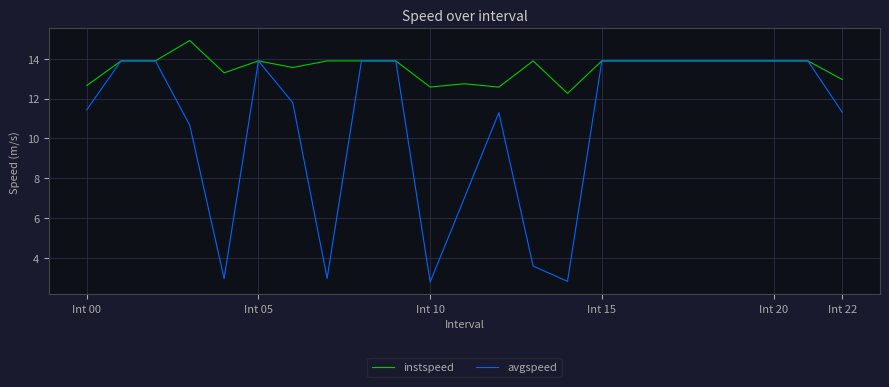

Reading right to left, list all the values displayed in this chart.

instspeed: 13.0	13.9	13.9	13.9	13.9	13.9	13.9	13.9	12.3	13.9	12.6	12.7	12.6	13.9	13.9	13.9	13.6	13.9	13.3	14.9	13.9	13.9	12.7
avgspeed: 11.3	13.9	13.9	13.9	13.9	13.9	13.9	13.9	2.8	3.6	11.3	7.0	2.8	13.9	13.9	3.0	11.8	13.9	3.0	10.7	13.9	13.9	11.4